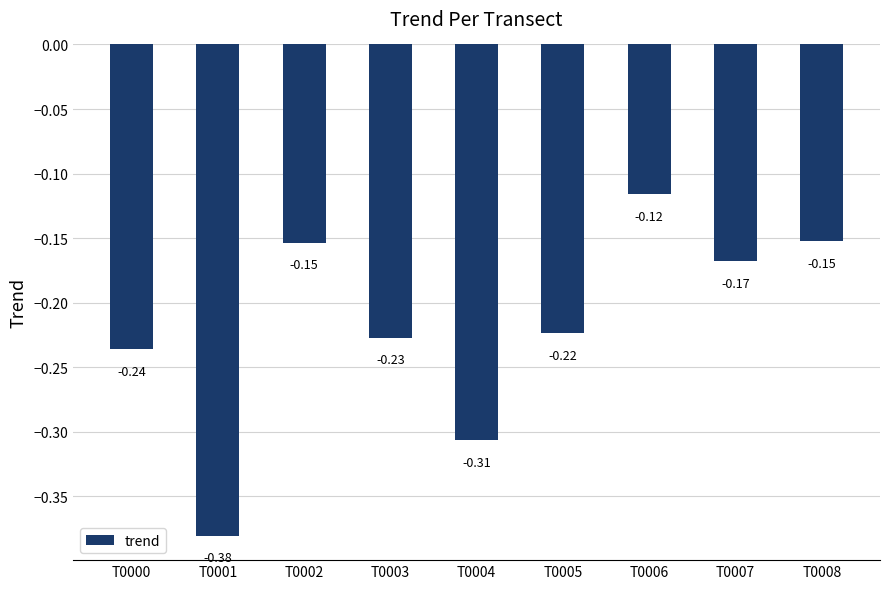

What is the sum of all values?

-2.0